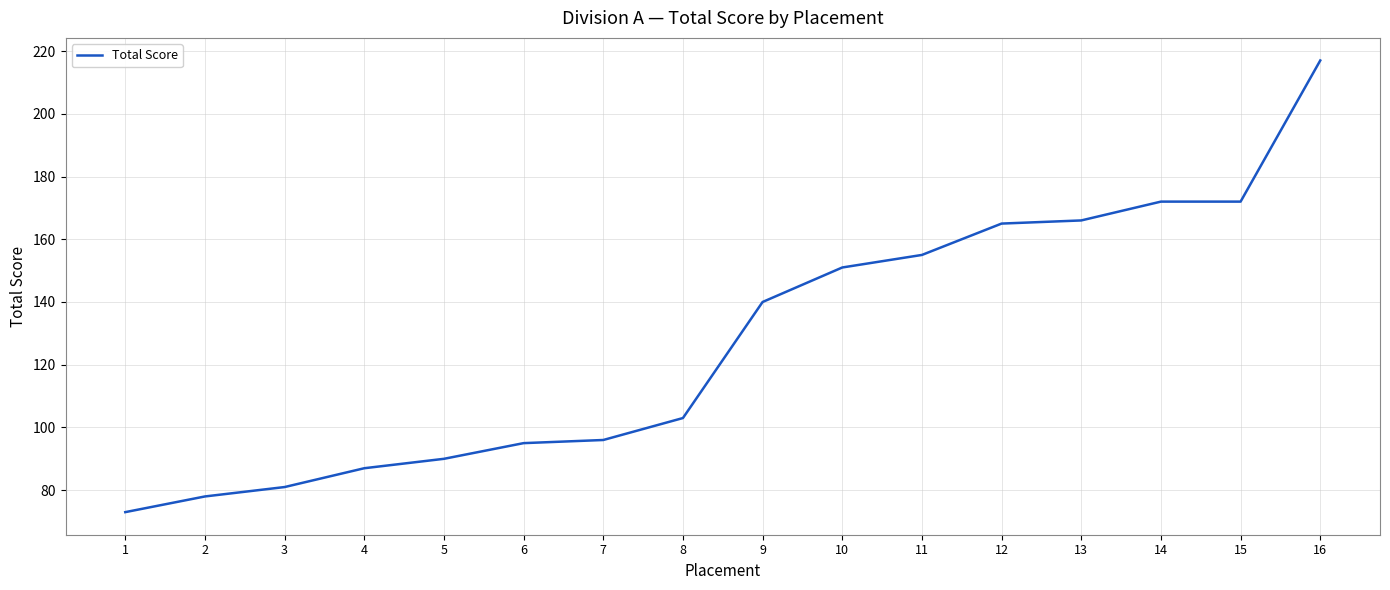

At which category does the chart reach its minimum across all series?

1